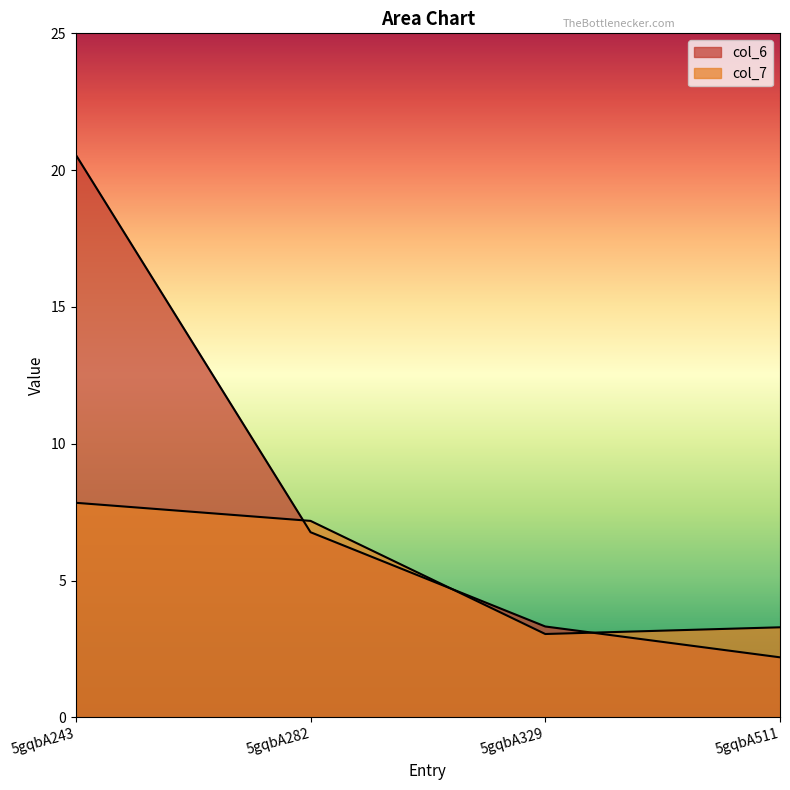

What is the average value of the col_6 series?

8.2